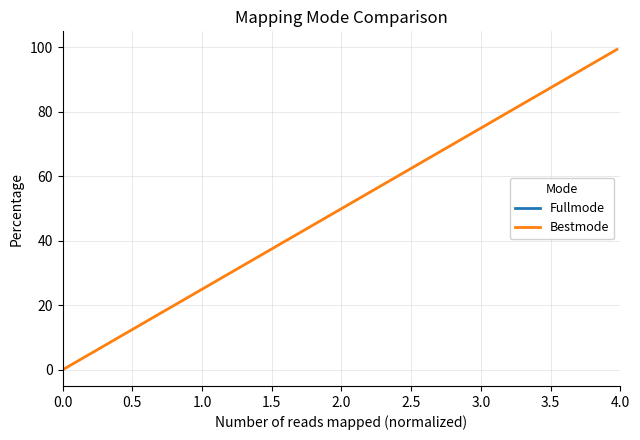

What is the highest value of the Bestmode series?

99.4